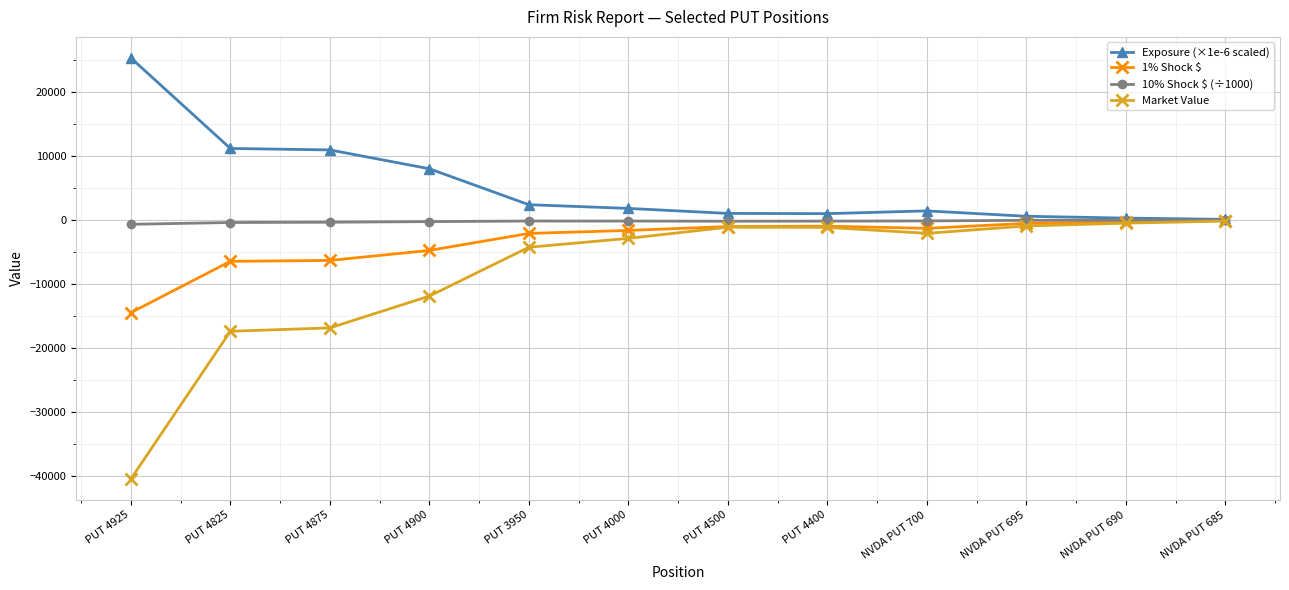

Does the chart display data point markers on the line(s)?

Yes